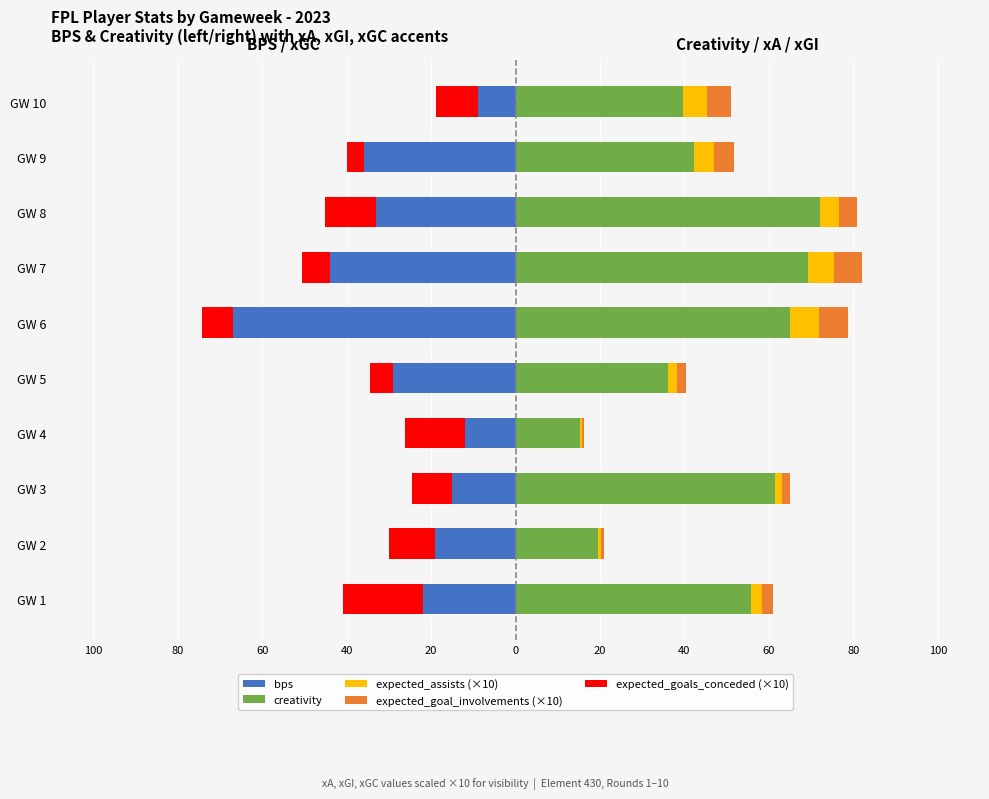

Does the chart contain stacked bars?

No